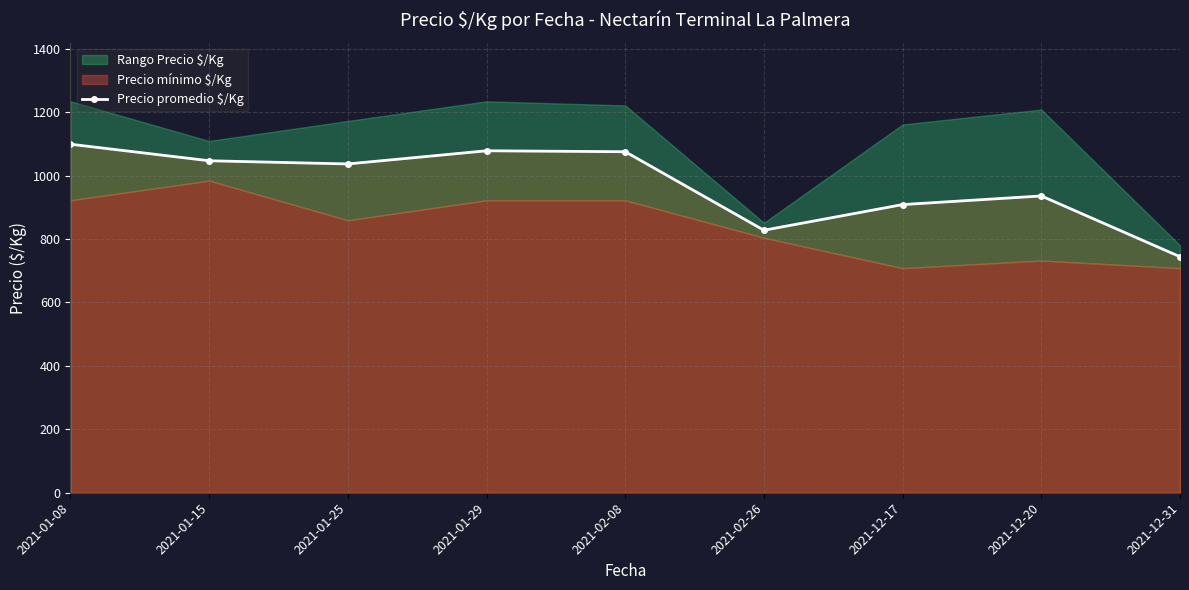

Which category has the highest value across all series?

2021-01-08